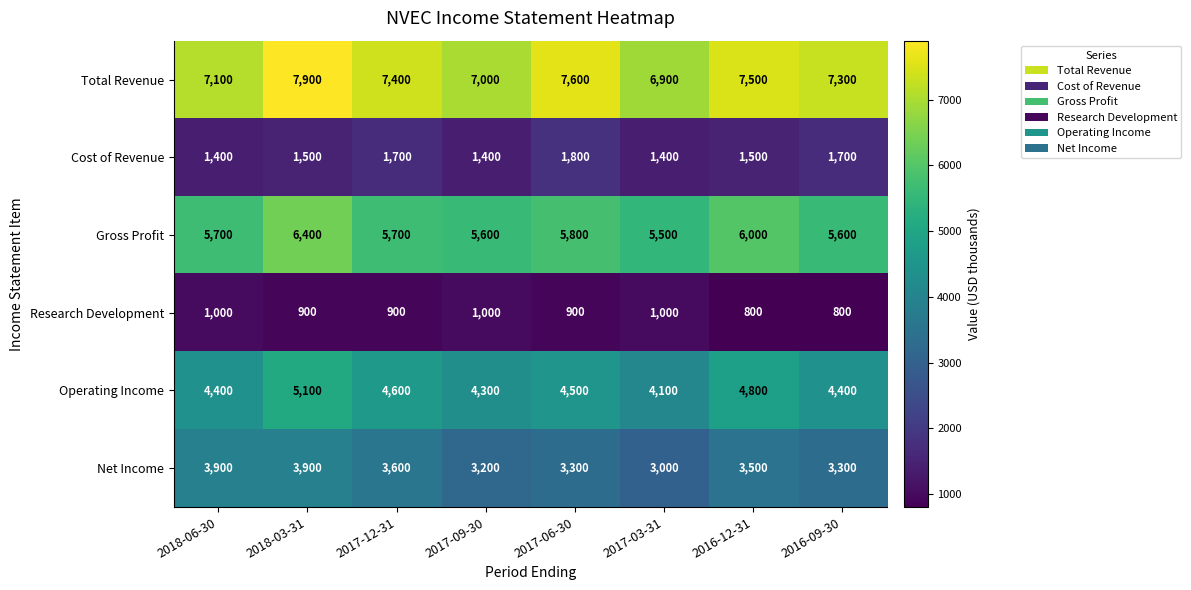

The Gross Profit series shows 5600 at 2016-09-30. True or false?

True